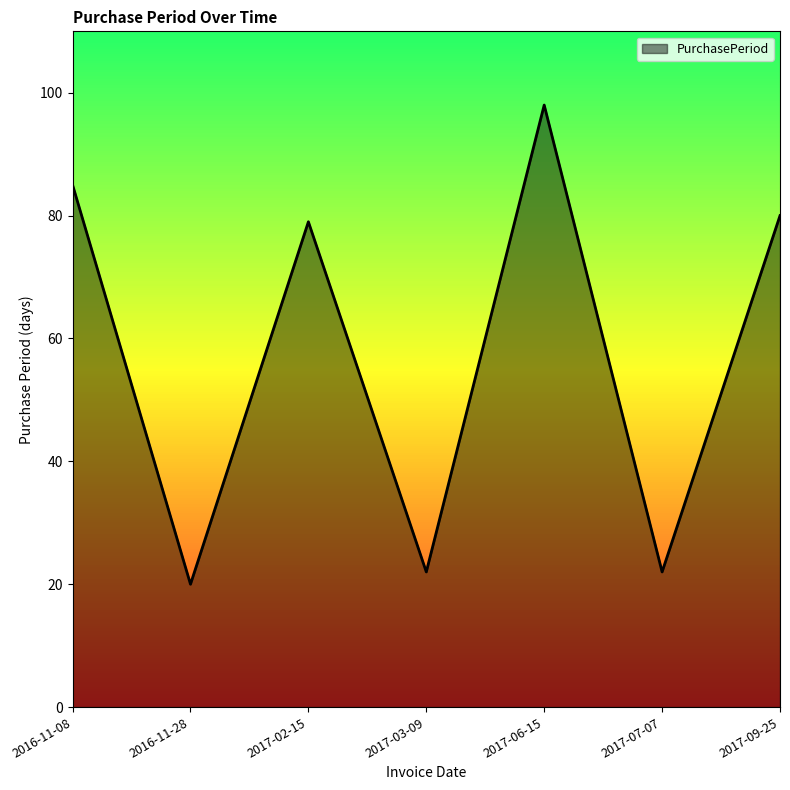

What is the difference between the maximum and minimum values?

78